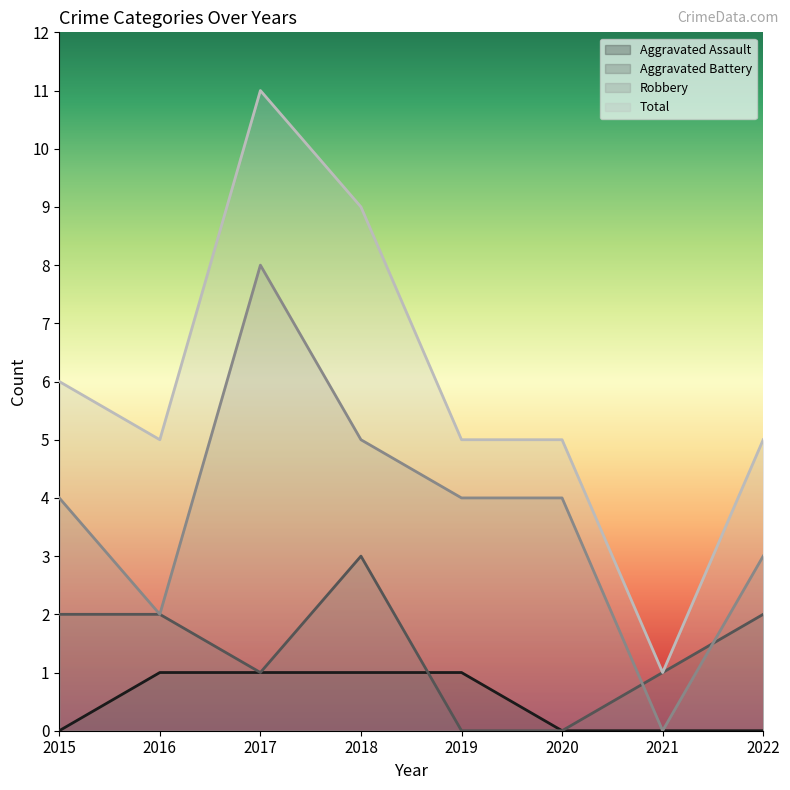

What is the value of the Robbery point at the 6th from the left?

4